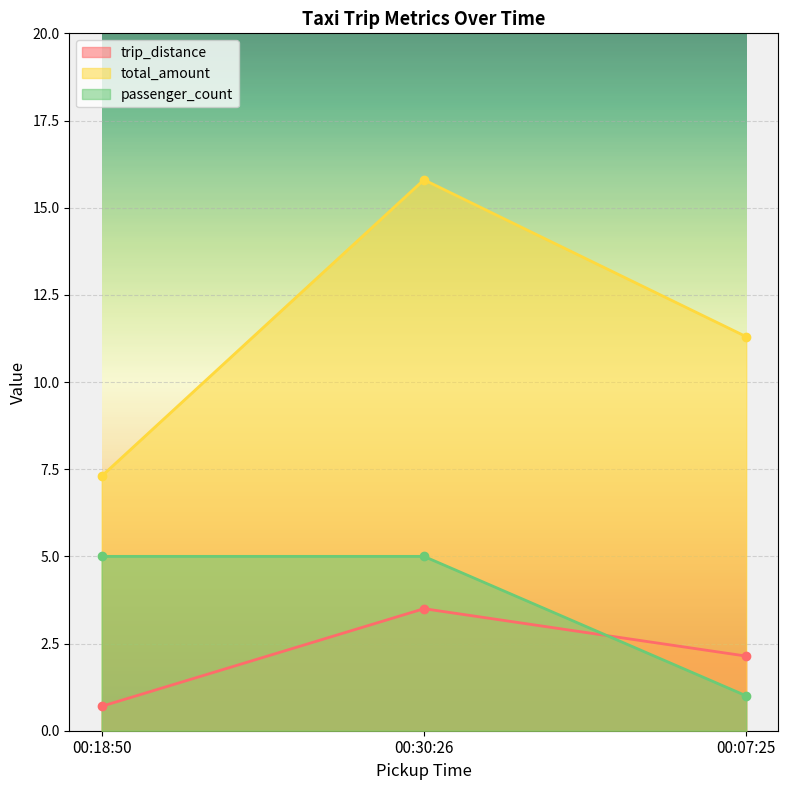

What is the sum of all trip_distance values?

6.3